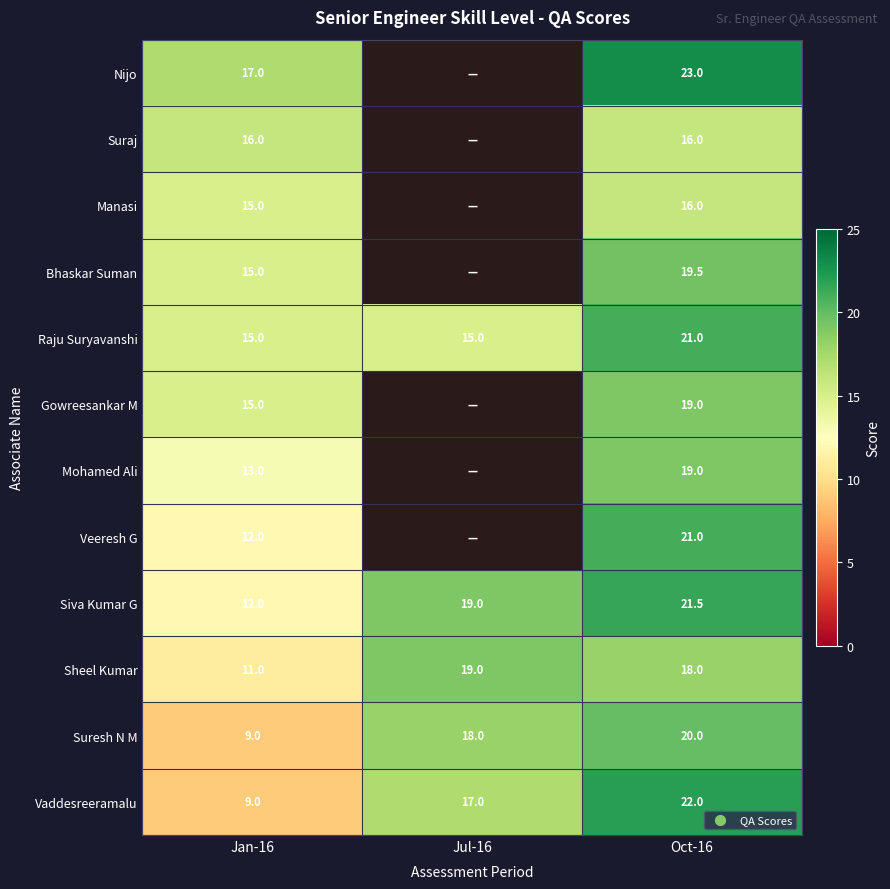

What is the maximum value shown in the chart?

23.0